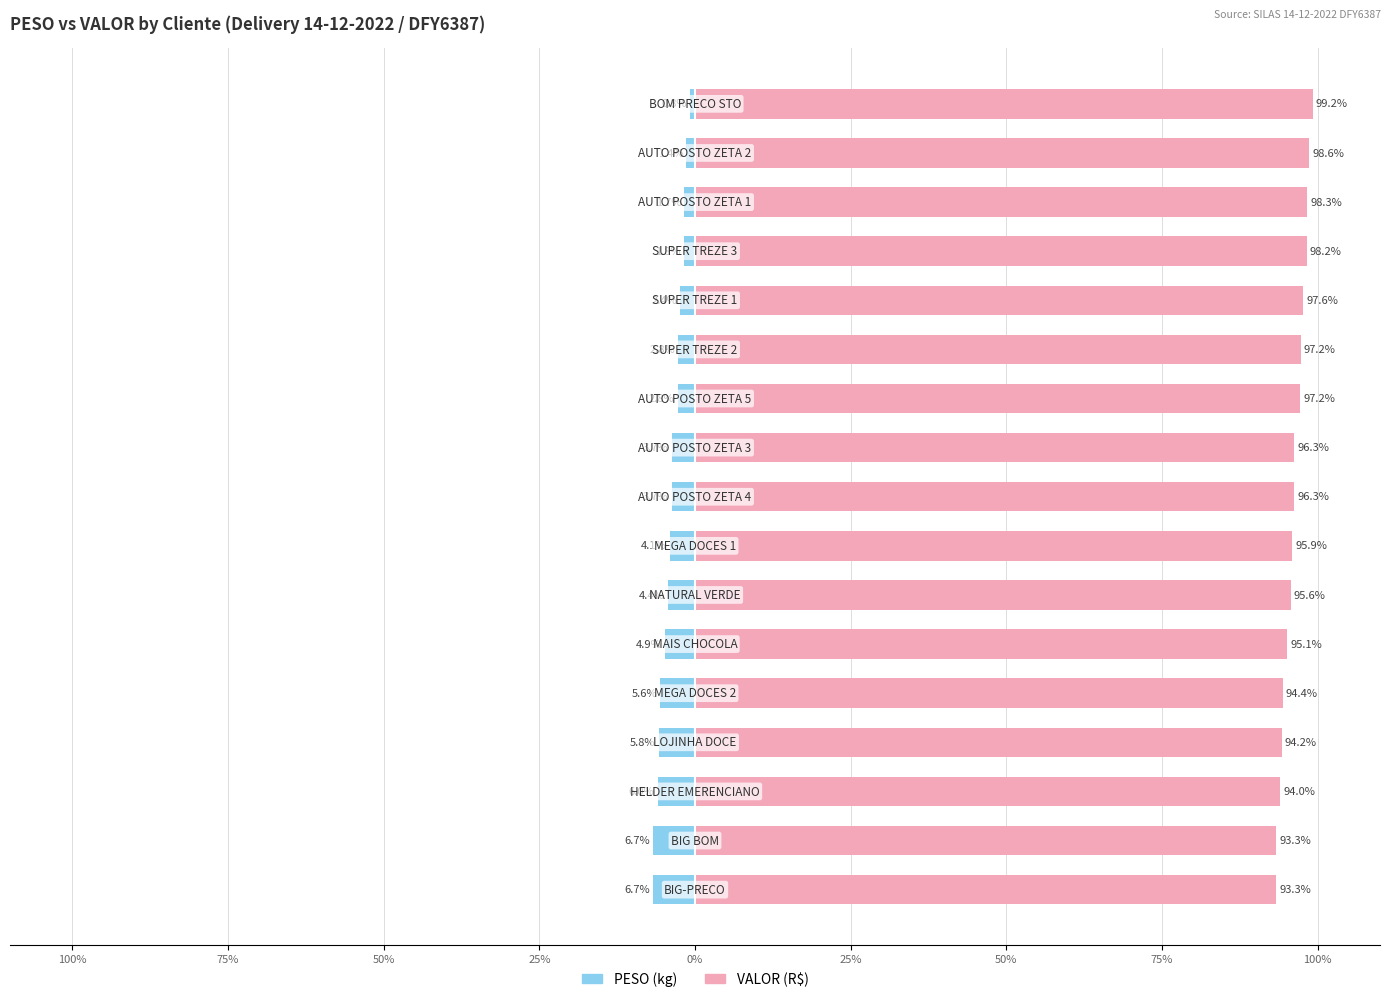

What is the value of the VALOR bar at the 1st from the left?

93.3